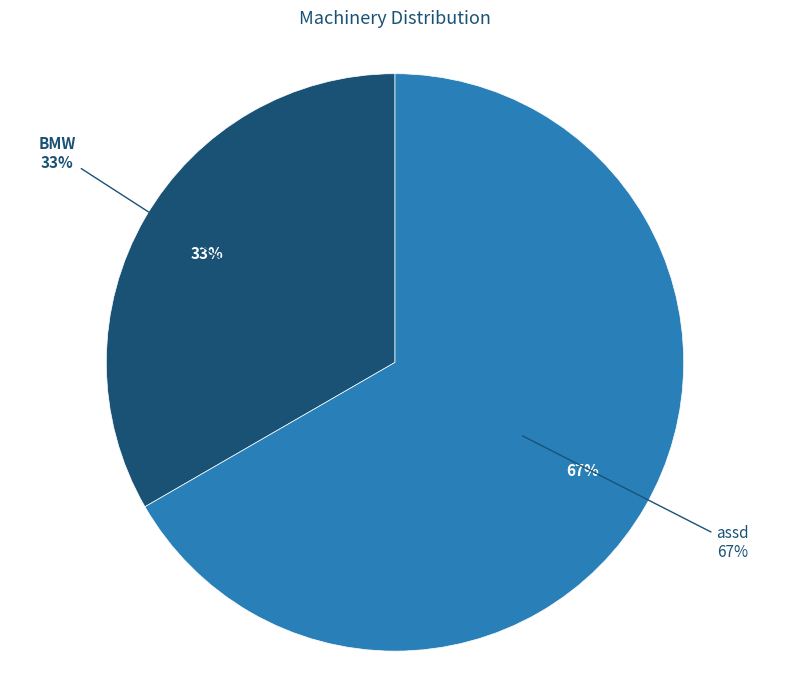

Does assd represent more than half of the total?

Yes